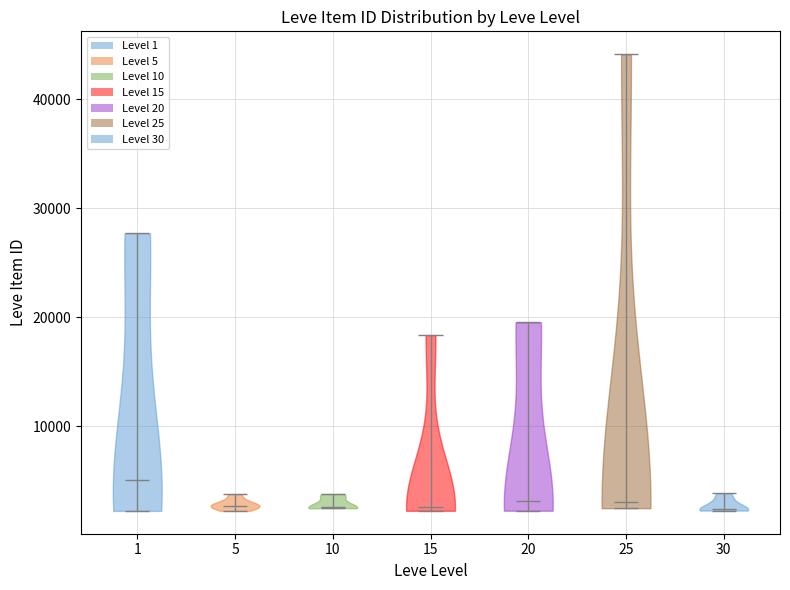

Reading left to right, read every violin against the y-axis: where its median line is, and the lowest and highest points it reaches. The values are not printed on the chart, so give them approximately, as read against the axis.

1: median line 5000, lowest point 2000, highest point 28000
5: median line 3000, lowest point 2000, highest point 4000
10: median line 3000, lowest point 2000, highest point 4000
15: median line 3000, lowest point 2000, highest point 18000
20: median line 3000, lowest point 2000, highest point 20000
25: median line 3000, lowest point 2000, highest point 44000
30: median line 2000, lowest point 2000, highest point 4000